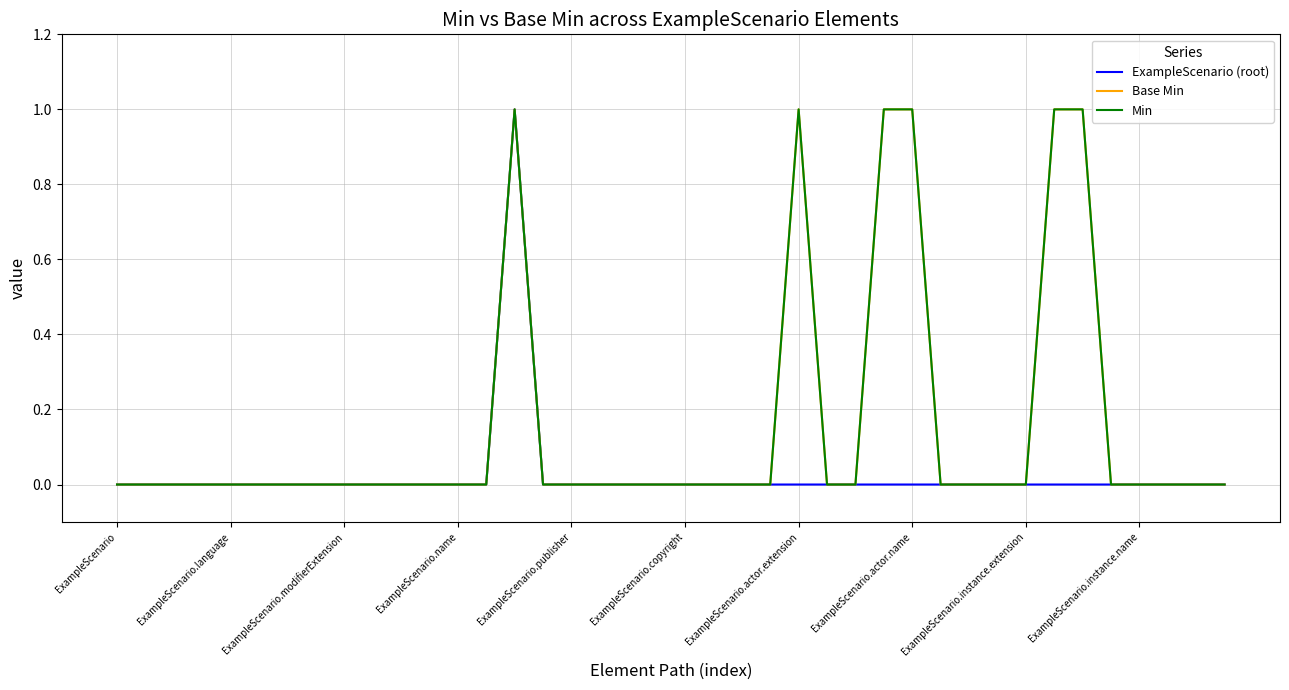

Does the chart have visible grid lines?

Yes